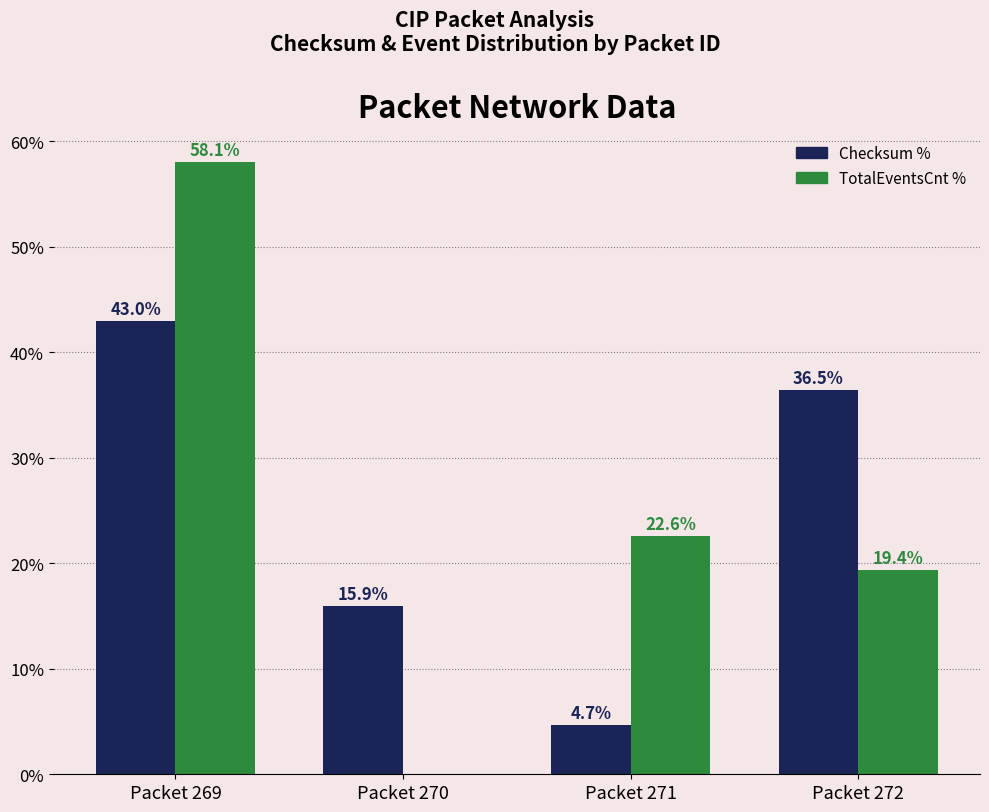

What is the total value across all series at Packet 270?

15.9